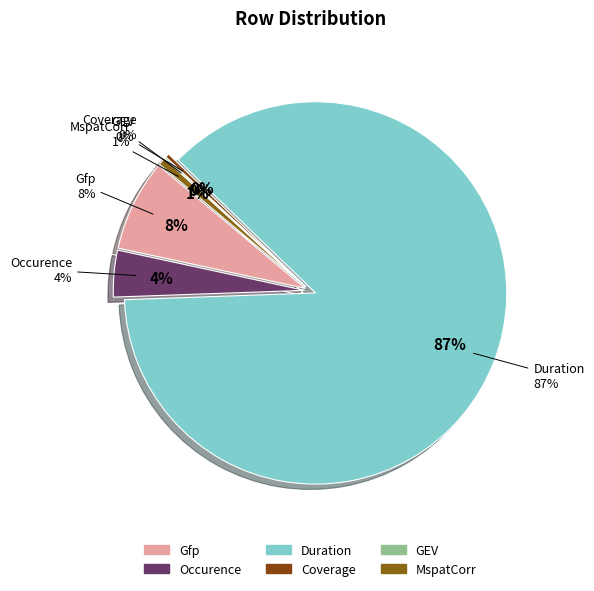

To the nearest percent, what portion does MspatCorr represent?

1%